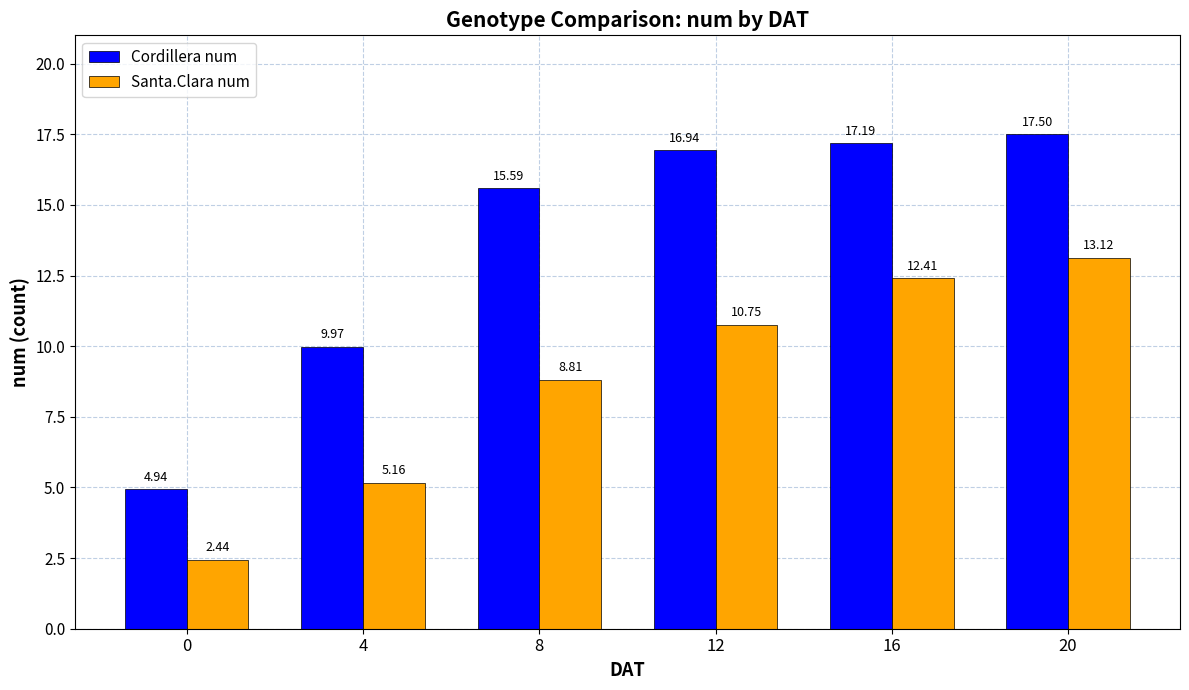

What is the sum of all Santa.Clara num values?

52.7